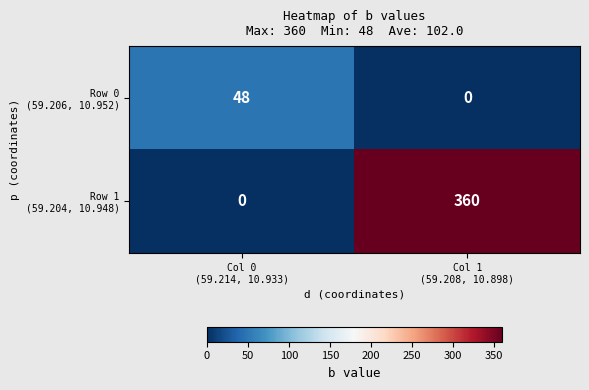

What is the greatest value displayed?

360